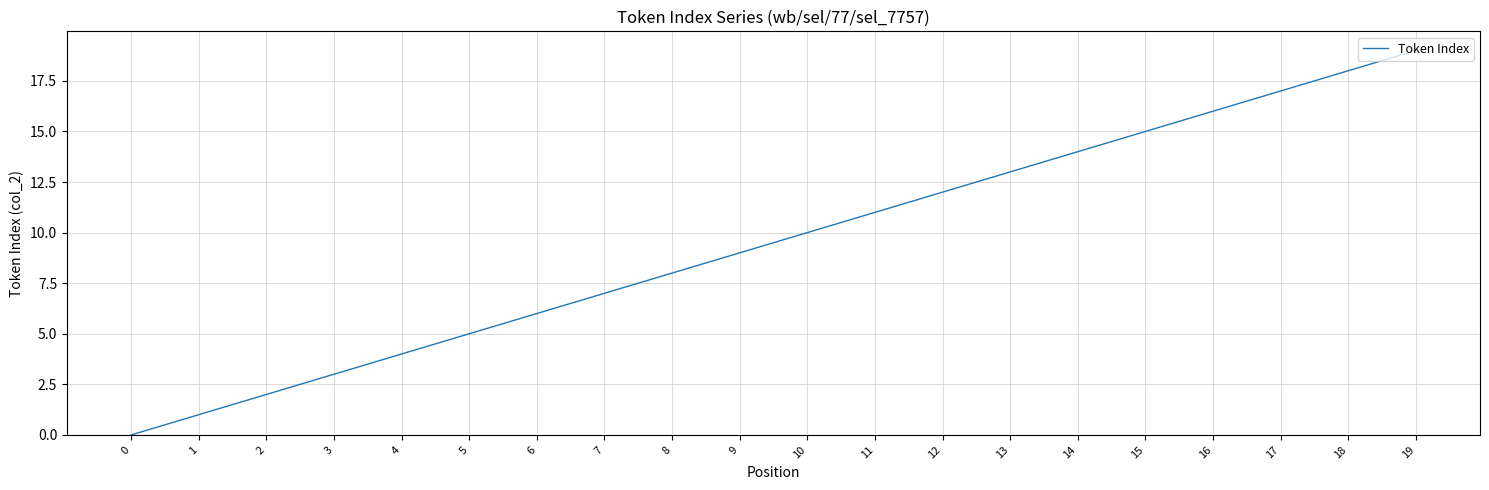

What is the ratio of the value at 5 to the value at 18?

0.3